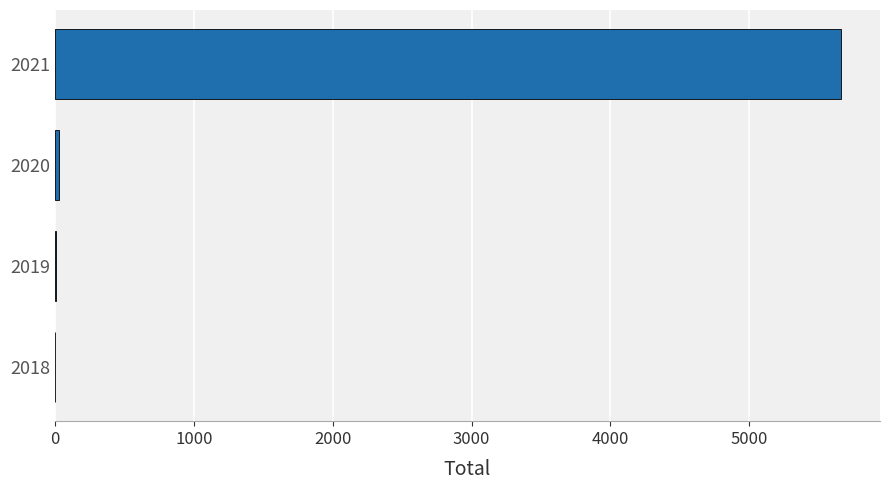

What is the maximum value shown in the chart?

5659